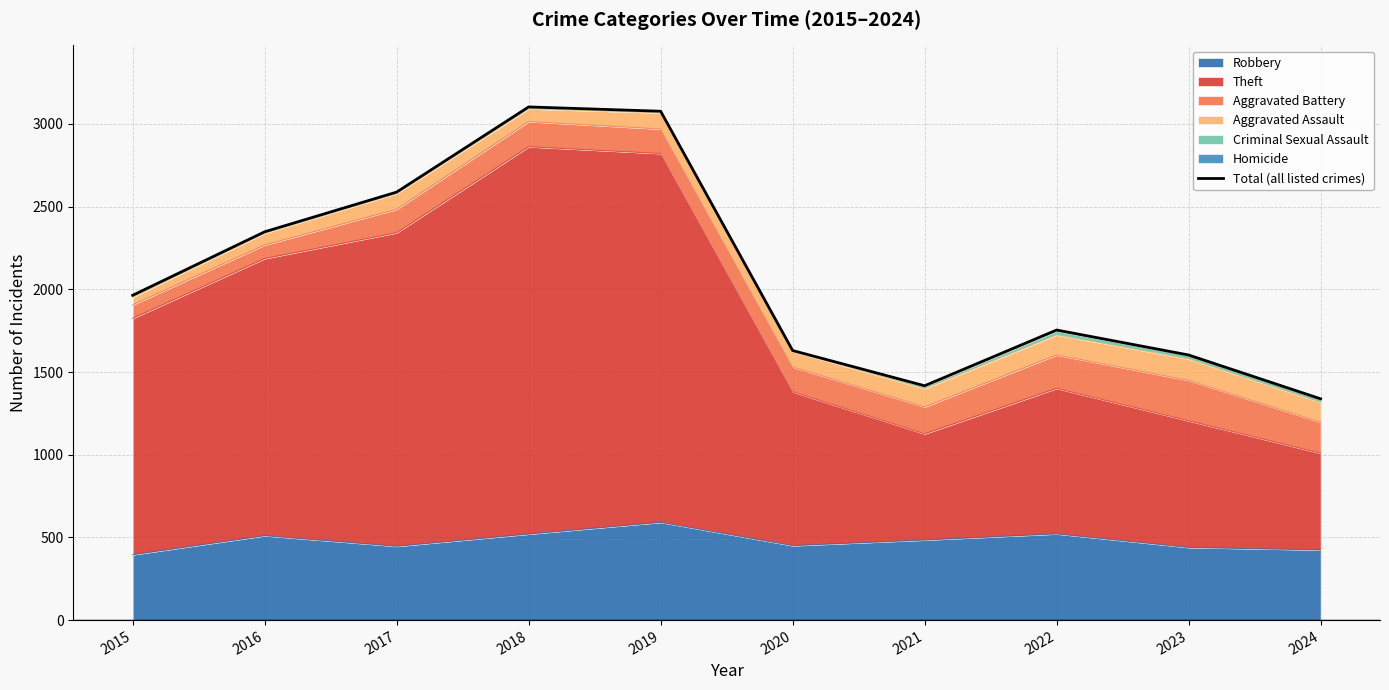

The chart shows a value of 3103 at 2018. True or false?

True